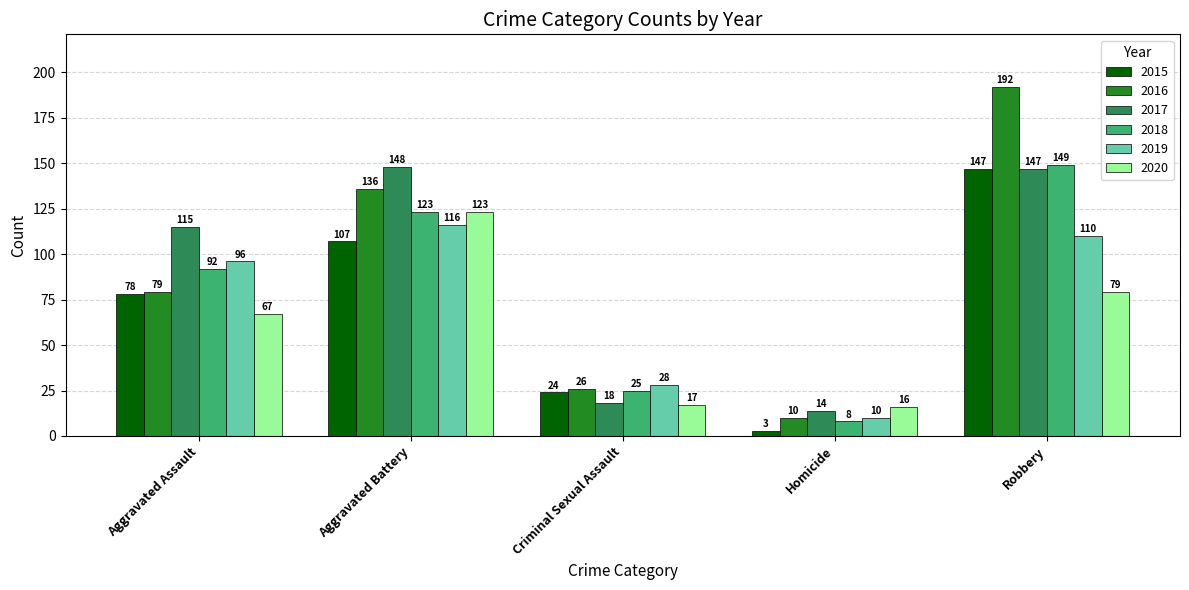

Which series changed the most between Criminal Sexual Assault and Robbery?

2016